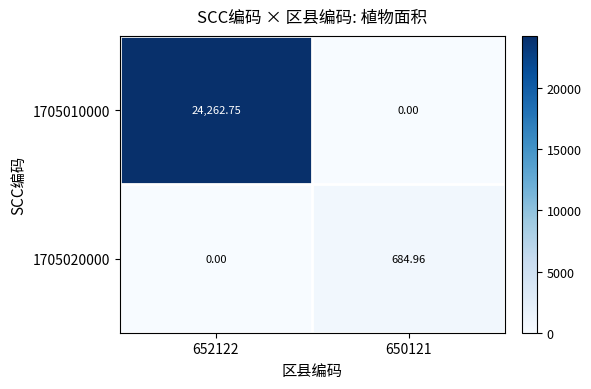

Which series has the largest range (max minus min)?

1705010000